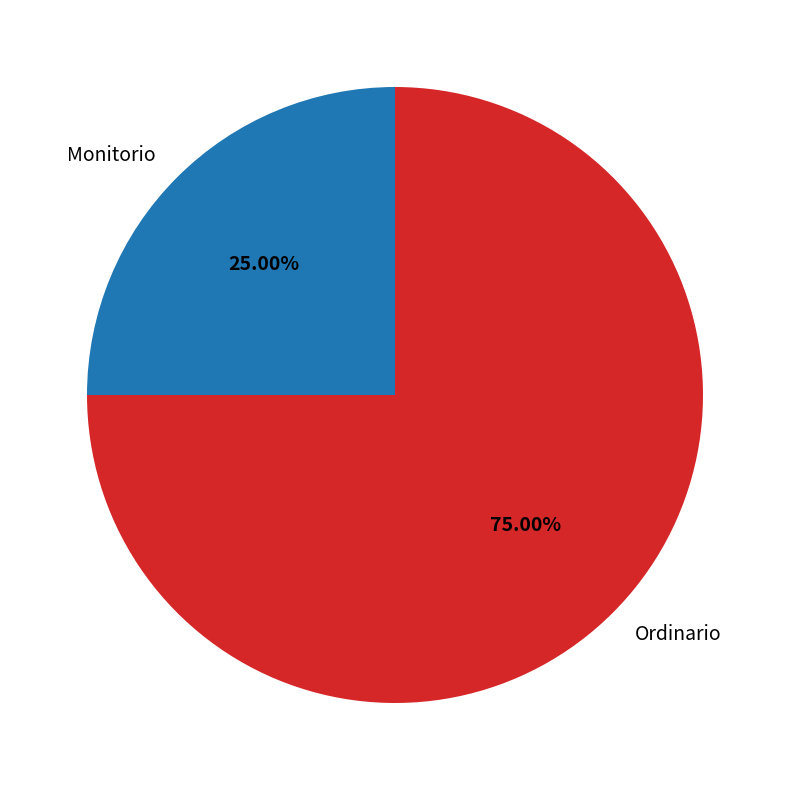

Which has a higher value, Ordinario or Monitorio?

Ordinario